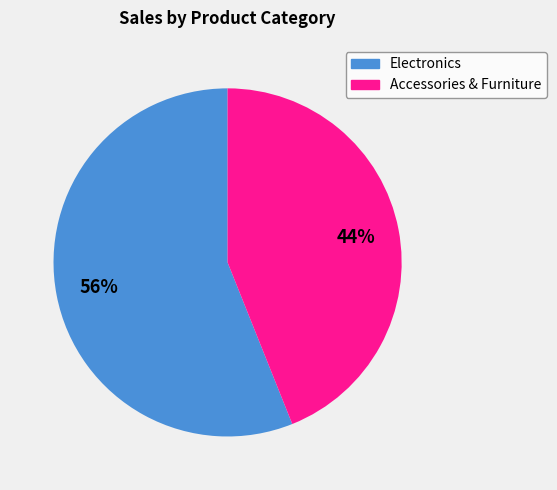

Is there any slice that represents more than half of the pie?

Yes